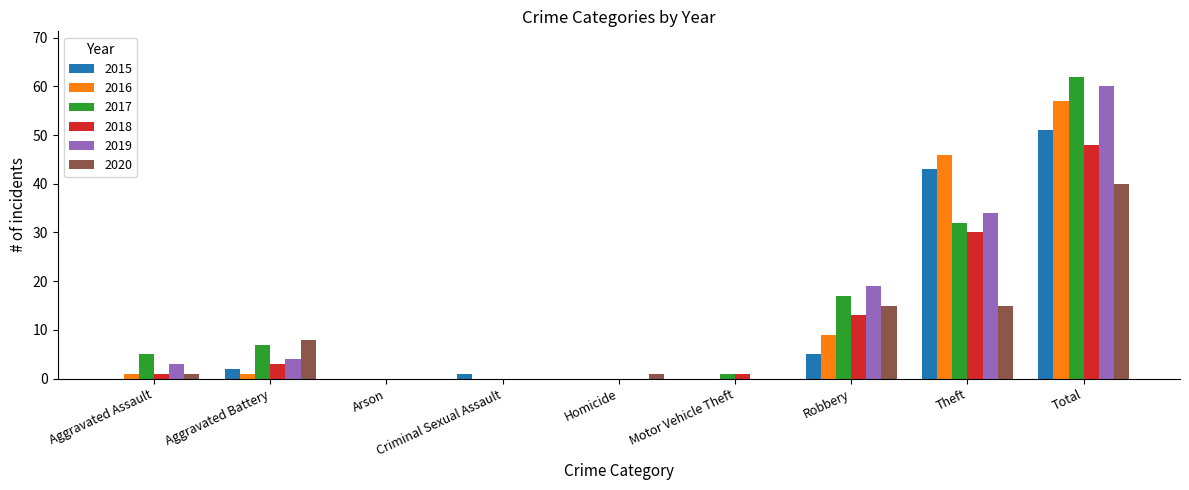

How many groups of bars are there?

9